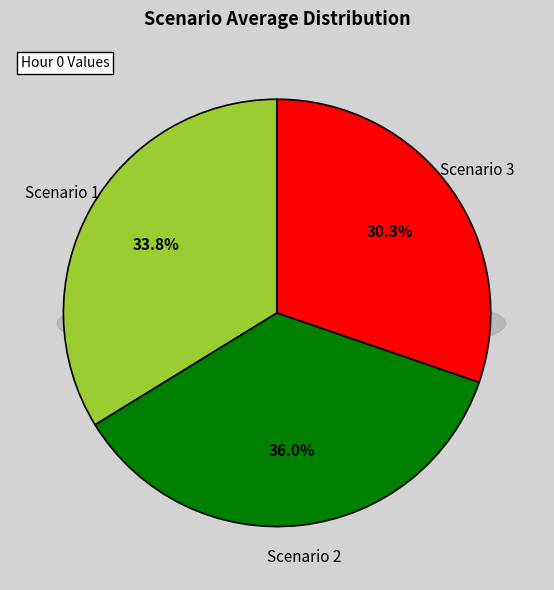

Count the number of slices in the pie.

3